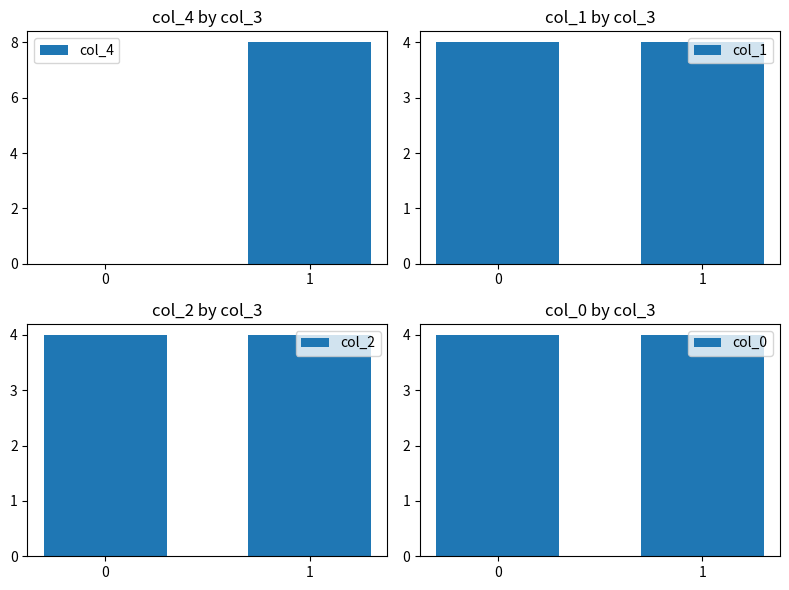

What are all the series names shown in the legend?

col_4, col_1, col_2, col_0